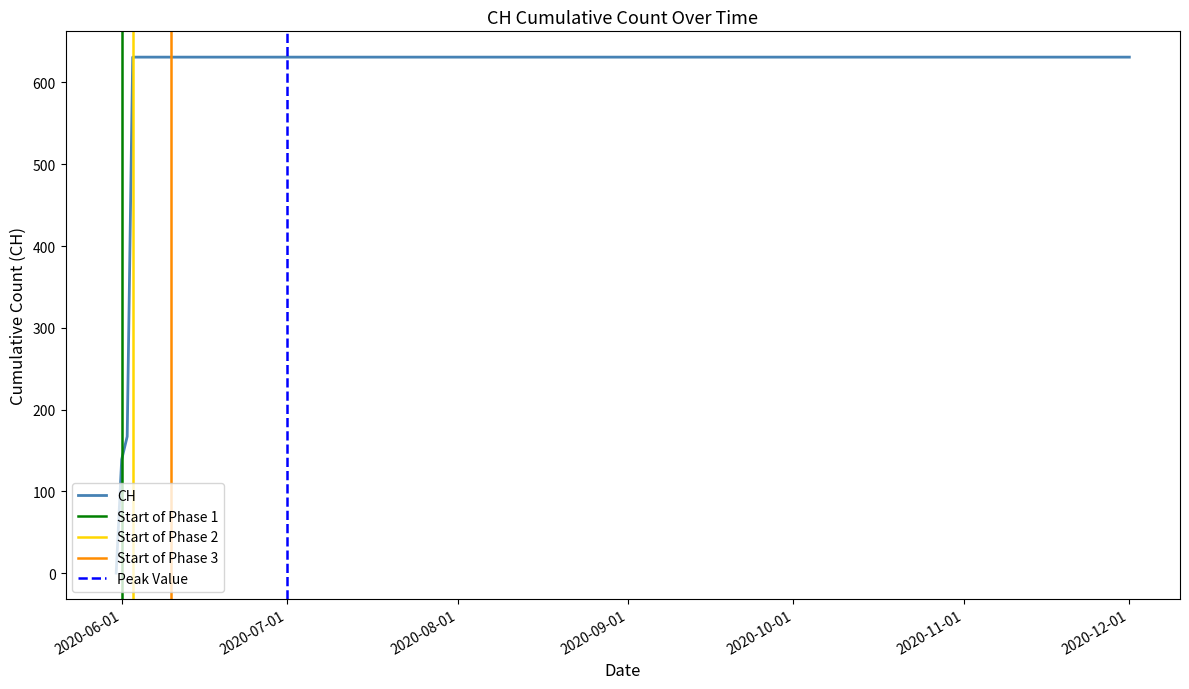

Does the chart display data point markers on the line(s)?

No